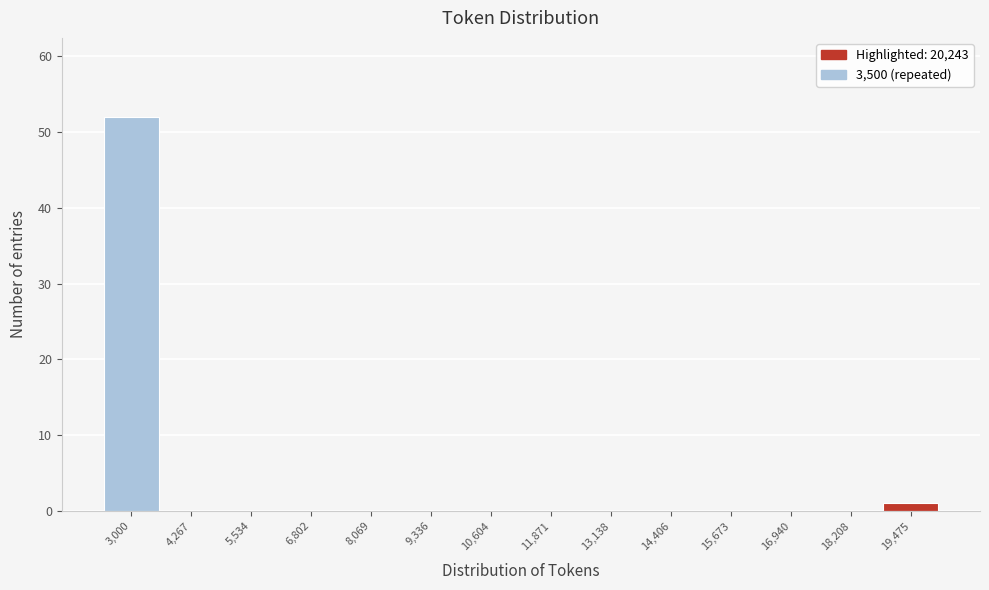

Reading right to left, list all the values displayed in this chart.

19,475=1	18,208=0	16,940=0	15,673=0	14,406=0	13,138=0	11,871=0	10,604=0	9,336=0	8,069=0	6,802=0	5,534=0	4,267=0	3,000=52